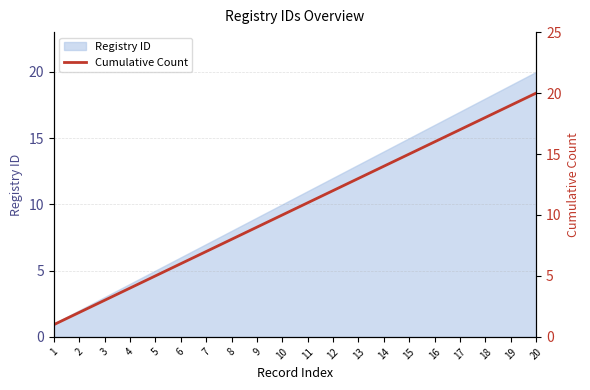

List the labels in order of value, smallest first.

1, 2, 3, 4, 5, 6, 7, 8, 9, 10, 11, 12, 13, 14, 15, 16, 17, 18, 19, 20